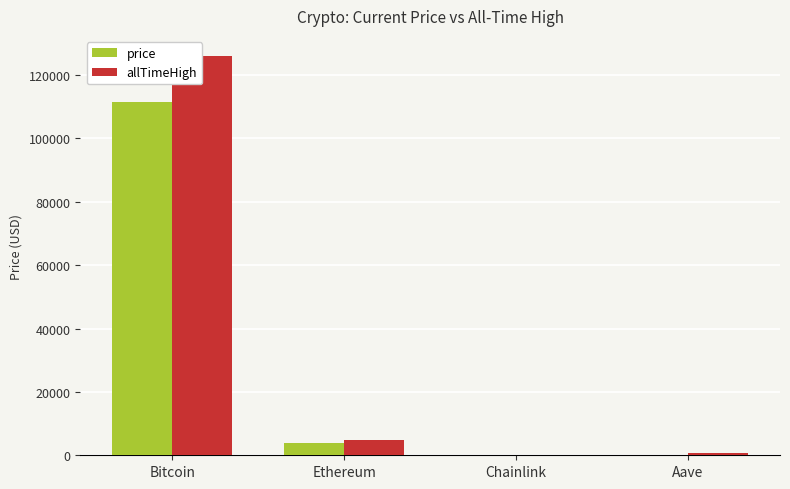

What is the total value across all series at Ethereum?

8879.5